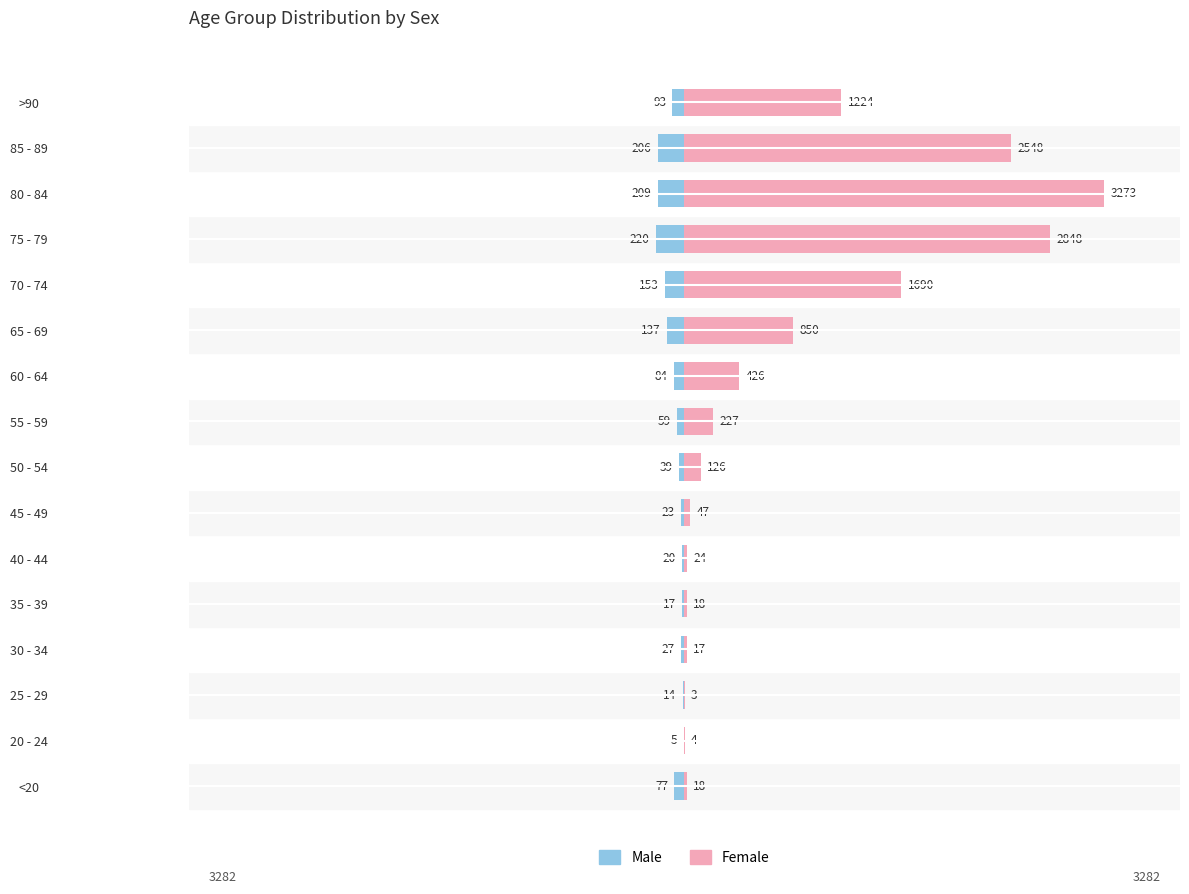

Reading right to left, transcribe all the data shown in this chart.

Male: -93	-206	-209	-220	-153	-137	-84	-59	-39	-23	-20	-17	-27	-14	-5	-77
Female: 1224	2548	3273	2848	1690	850	426	227	126	47	24	18	17	3	4	18